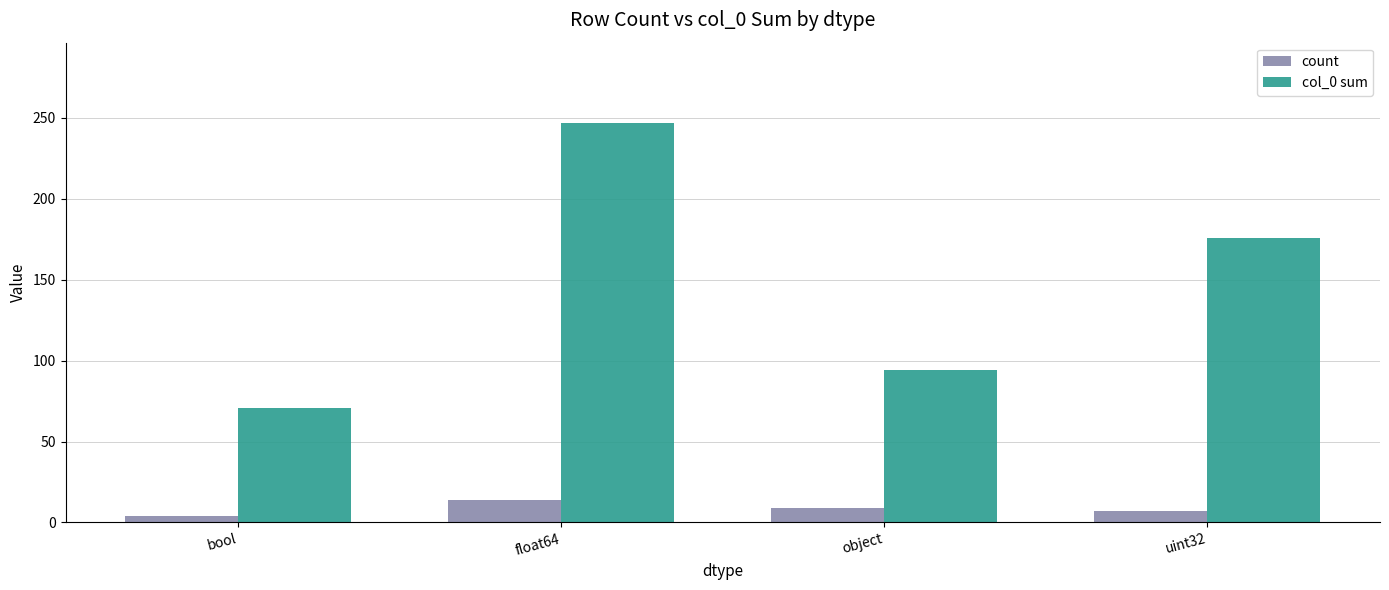

What is the difference between the maximum and second lowest values in the count series?

7